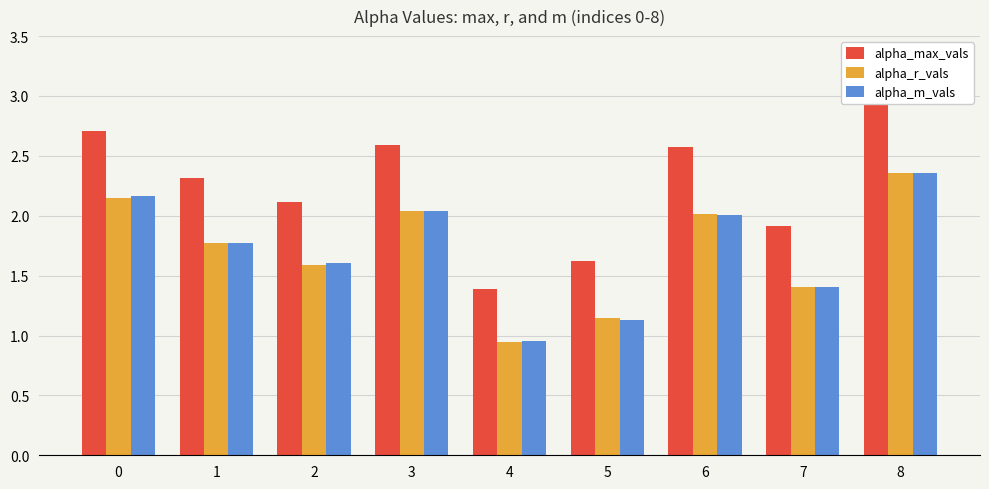

What is the difference between the highest and lowest values at 5?

0.5